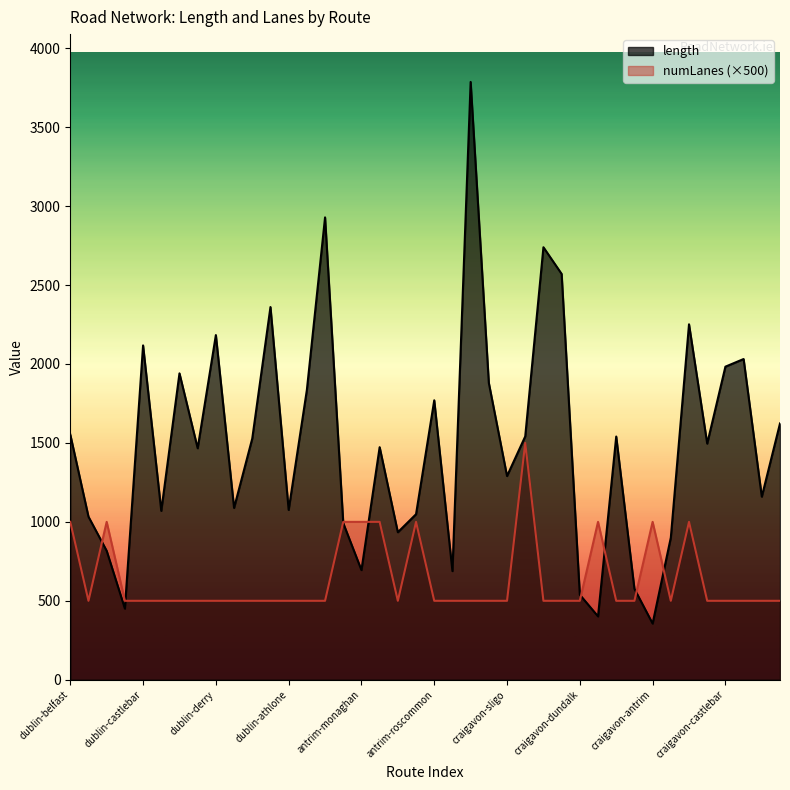

Rank the series by their maximum value, from highest to lowest.

length, numLanes (×500)